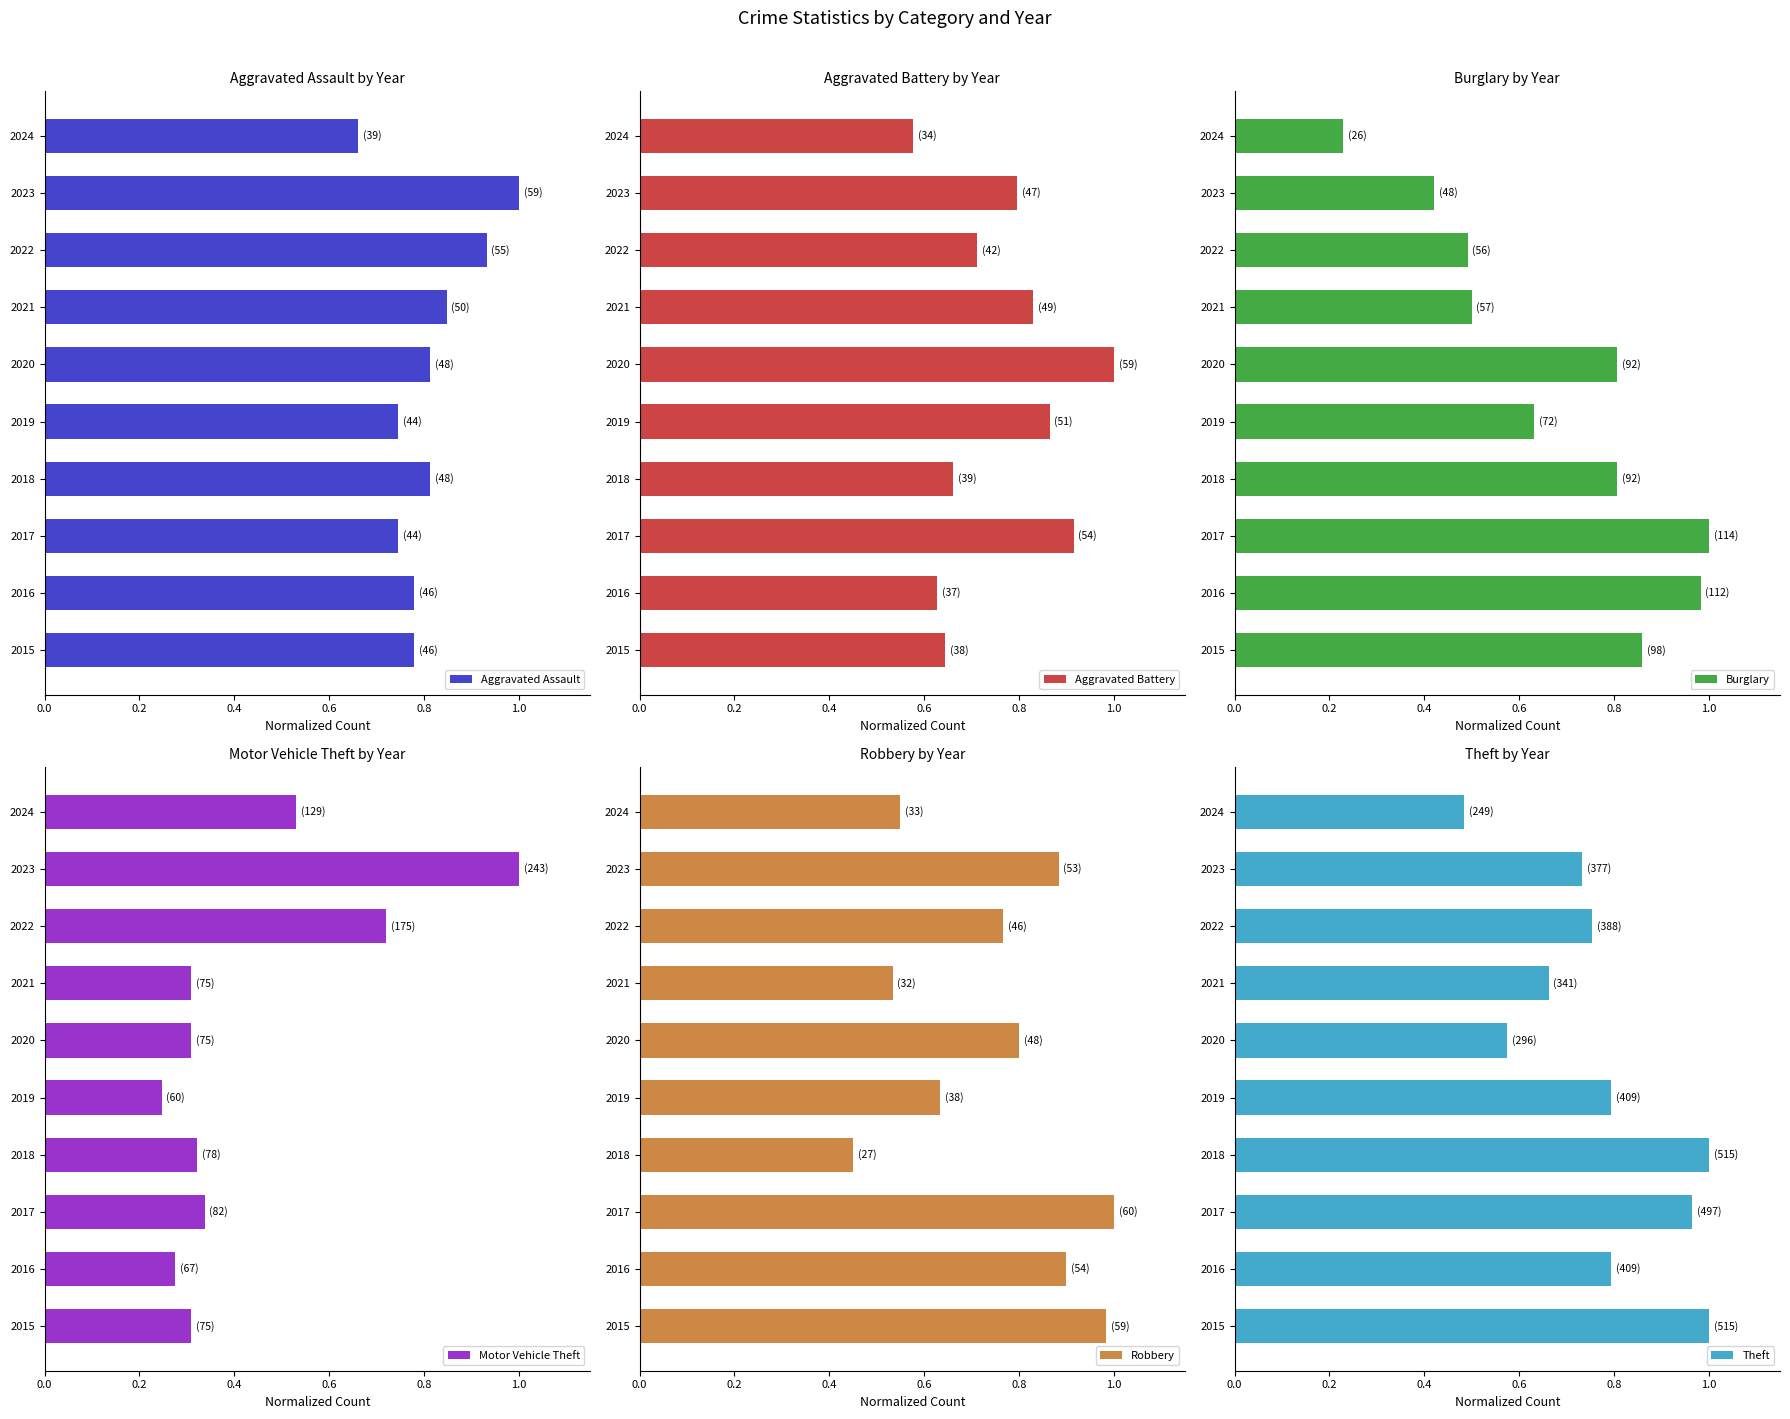

Which category has the lowest value in the Aggravated Assault series?

2024